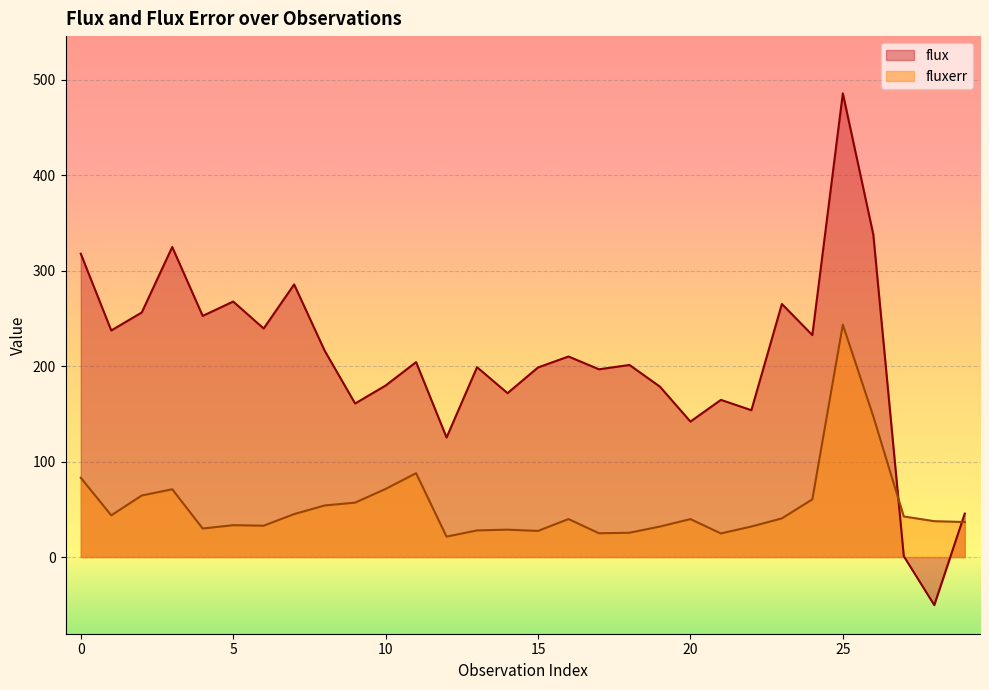

At 2, list the series in order from smallest to largest.

fluxerr, flux